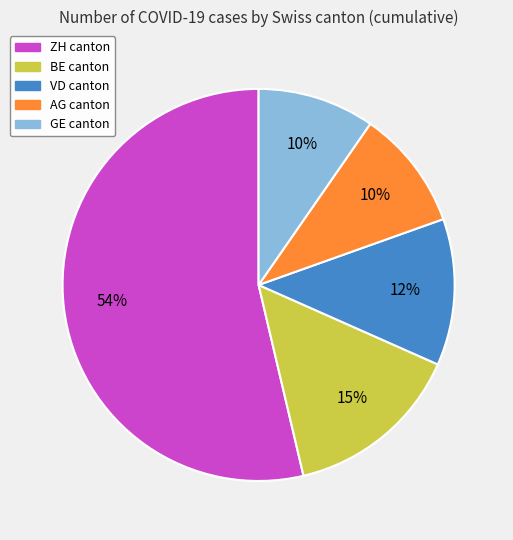

How many slices are in this pie chart?

5